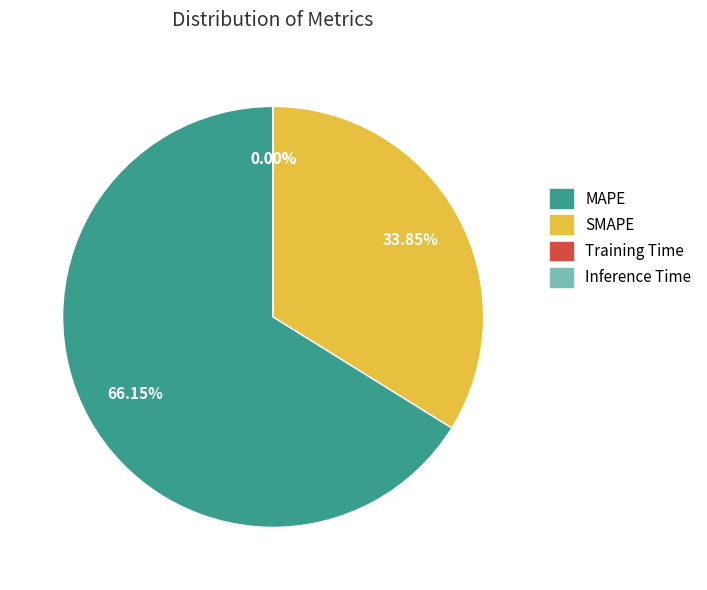

Approximately how many times larger is the value at MAPE compared to SMAPE?

2.0